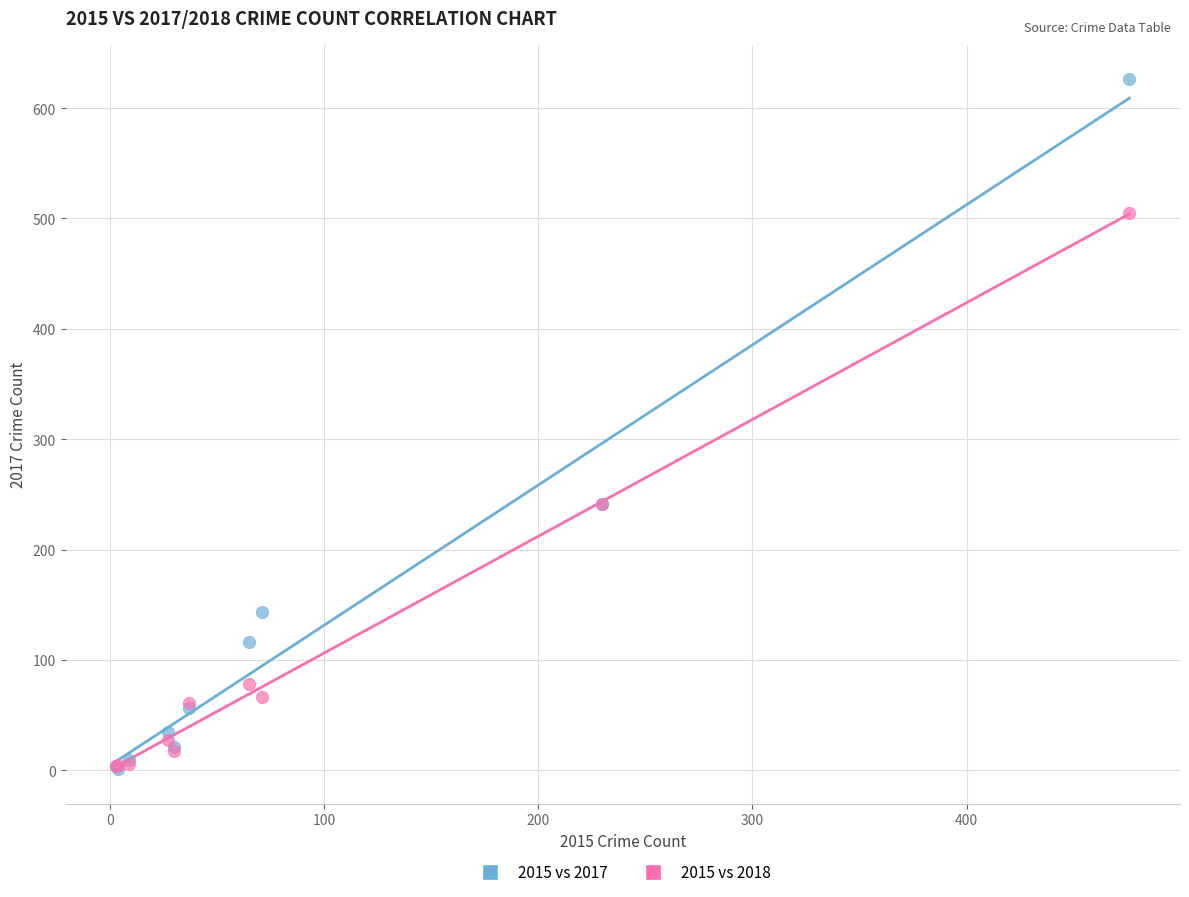

What are all the series names shown in the legend?

2015 vs 2017, 2015 vs 2018